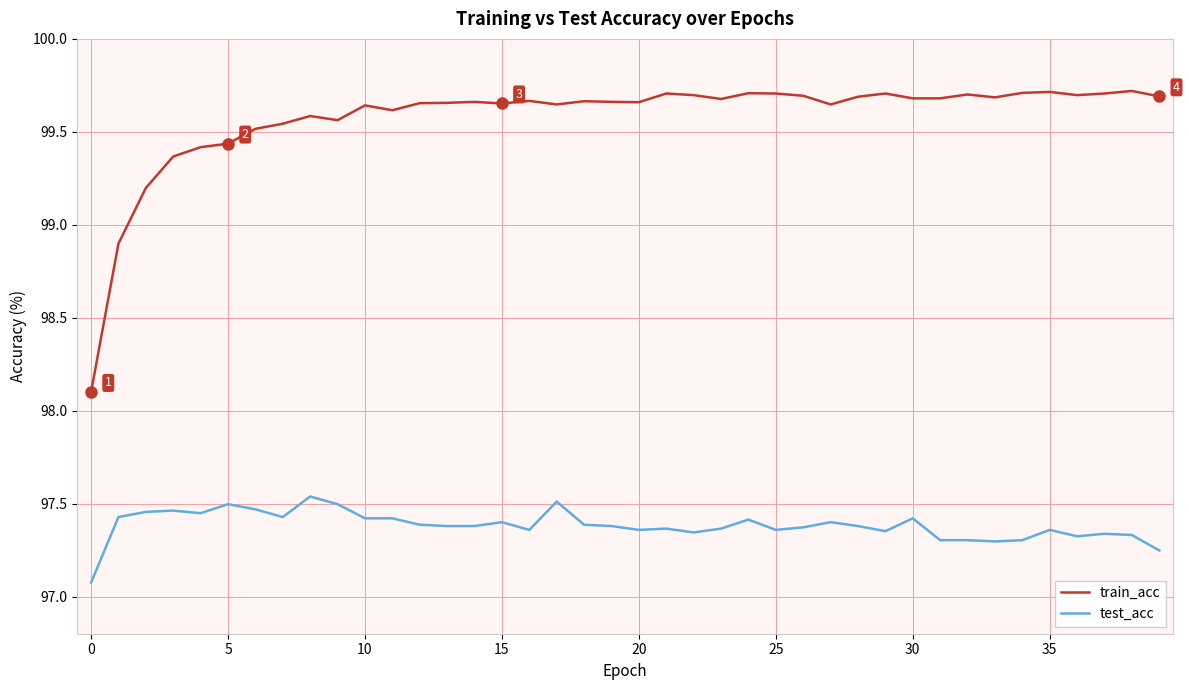

What is the difference between the maximum and minimum values in the train_acc series?

1.6